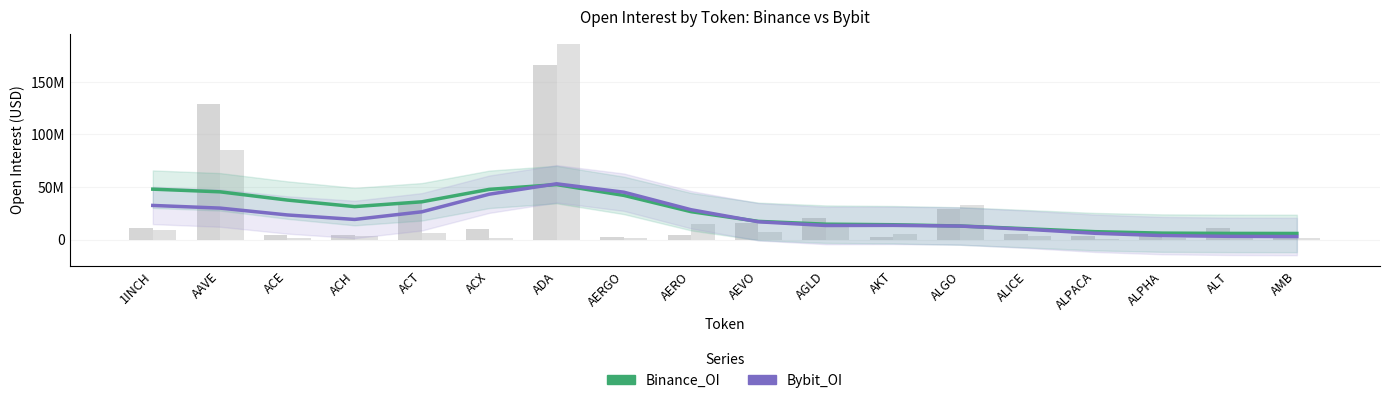

Reading left to right, list all the values displayed in this chart.

Binance_OI: 1INCH=47986967.4	AAVE=45448860.3	ACE=37610796.2	ACH=31400732.8	ACT=35977247.1	ACX=47803164.3	ADA=52348749.4	AERGO=42049689.9	AERO=26550323.5	AEVO=17338855.4	AGLD=14698057.7	AKT=14151412.5	ALGO=12941156.0	ALICE=10317829.5	ALPACA=7557378.2	ALPHA=6177285.4	ALT=5914225.0	AMB=5864577.7
Bybit_OI: 1INCH=32510044.2	AAVE=29971972.0	ACE=23443778.7	ACH=19189821.1	ACT=26471927.2	ACX=43187396.7	ADA=53079280.9	AERGO=45097776.0	AERO=28405586.3	AEVO=16940687.3	AGLD=13428942.3	AKT=13551921.3	ALGO=12893387.4	ALICE=9778197.0	ALPACA=6022660.1	ALPHA=3828942.1	ALT=3122737.5	AMB=2925464.8